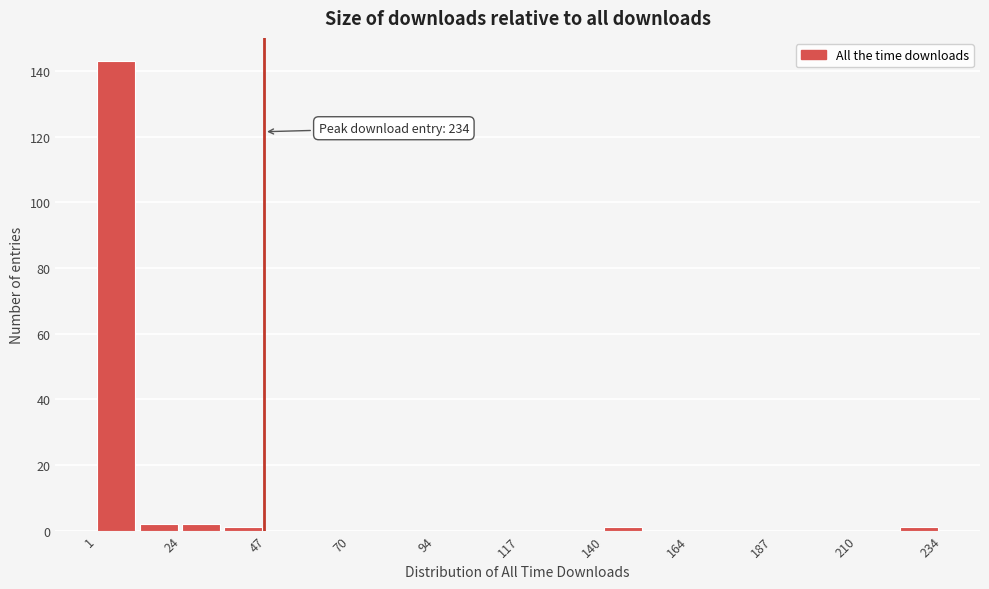

Read against the x-axis, roughly where is the centre of the tallest bar?

5